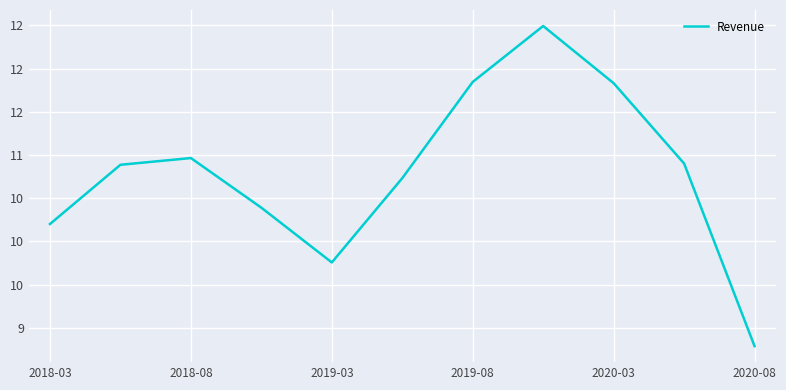

How many interior local peaks (higher than both neighbors) does the data have?

2